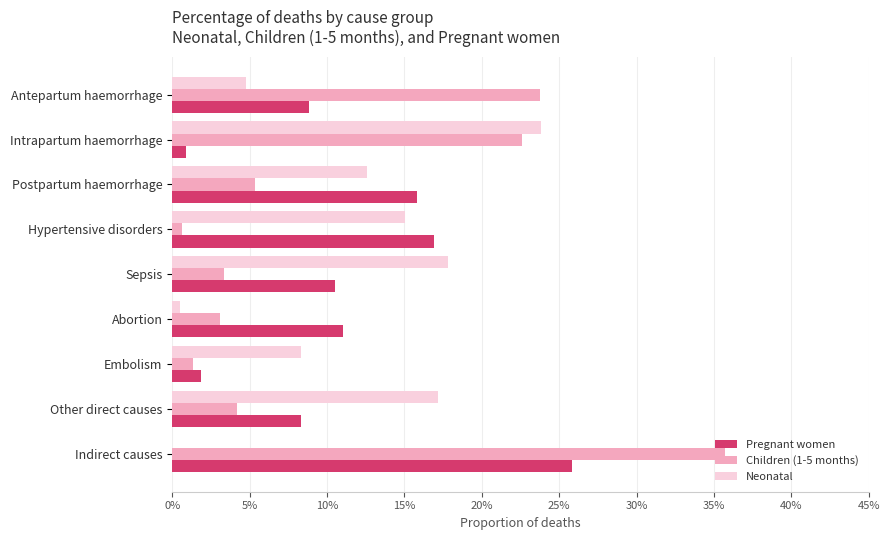

What is the difference between the maximum and minimum values in the Pregnant women series?

0.2